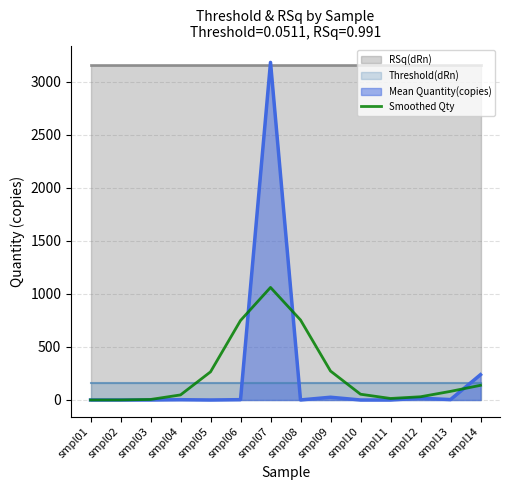

Rank the categories by value from highest to lowest.

smpl07, smpl08, smpl06, smpl09, smpl05, smpl14, smpl13, smpl10, smpl04, smpl12, smpl11, smpl03, smpl02, smpl01